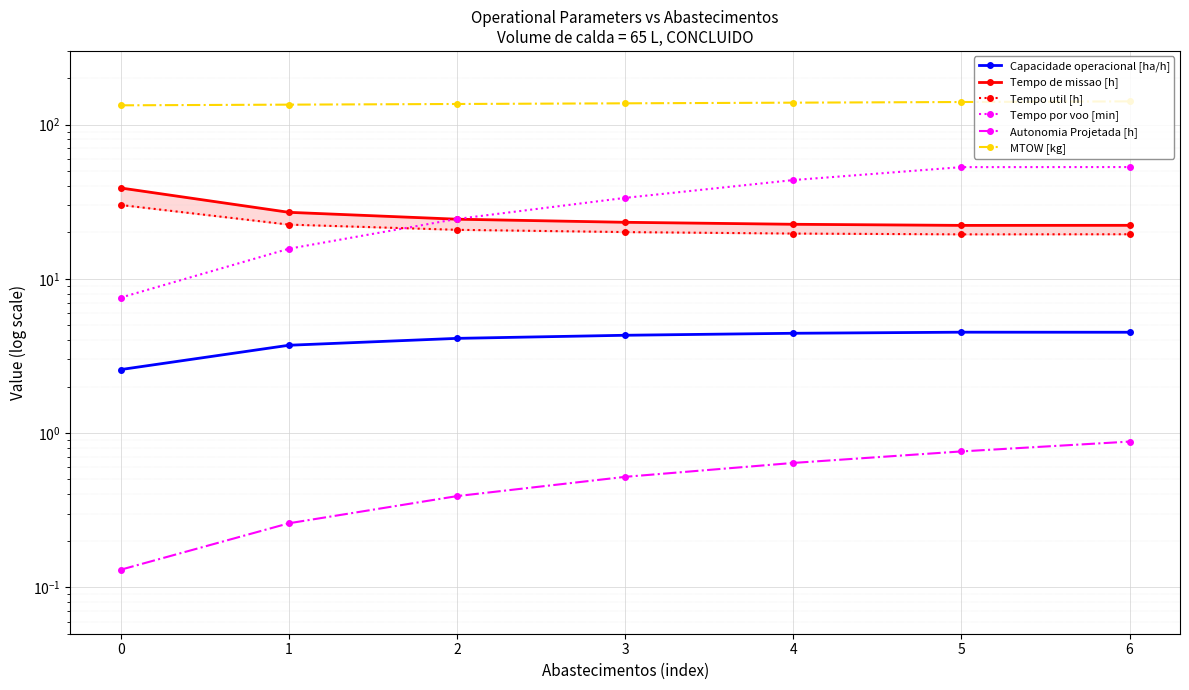

What is the approximate value of Tempo util [h] at 2?

20.8